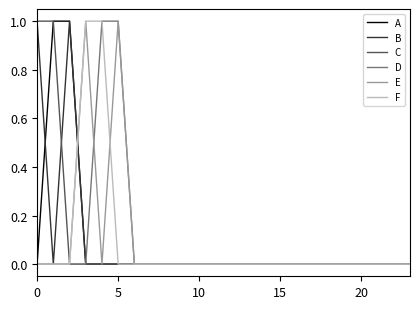

Which series ends up on top after the final intersection of B and E?

E